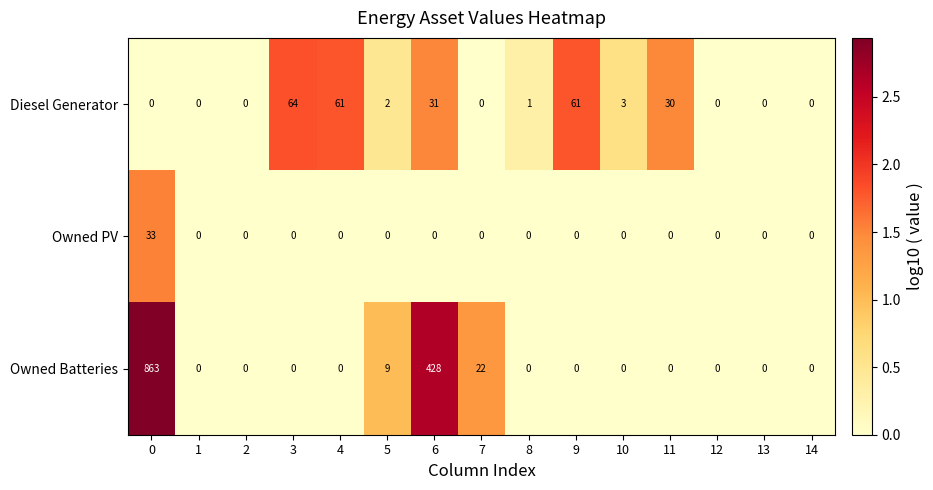

True or false: Owned PV has a value of -12 at 10.

False